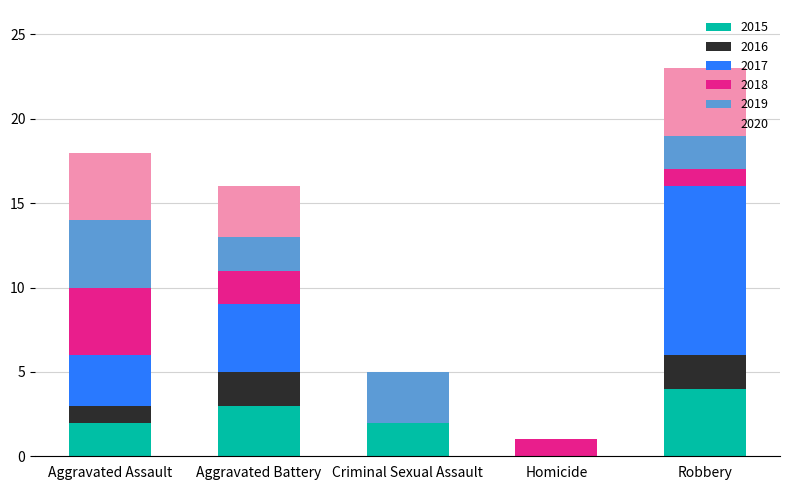

At which category is the sum across all series the highest?

Robbery